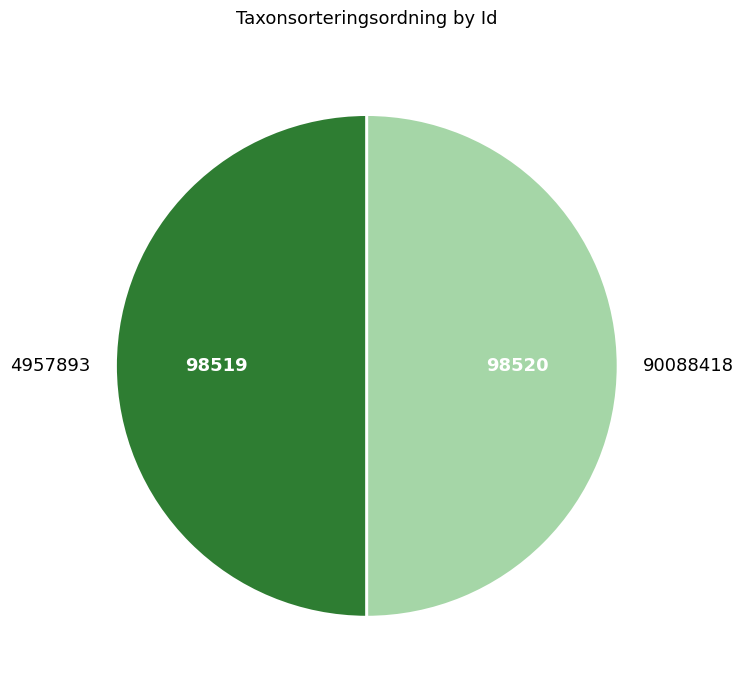

The 4957893 slice represents 50% of the pie. True or false?

True